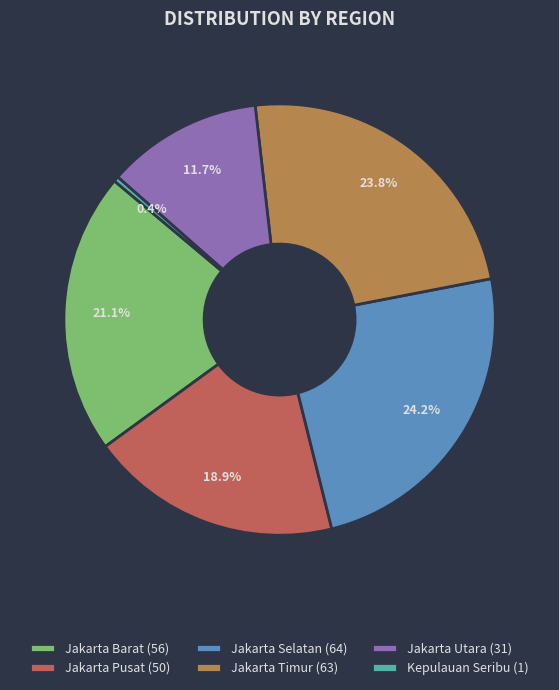

Which has a higher value, Jakarta Pusat (50) or Jakarta Utara (31)?

Jakarta Pusat (50)